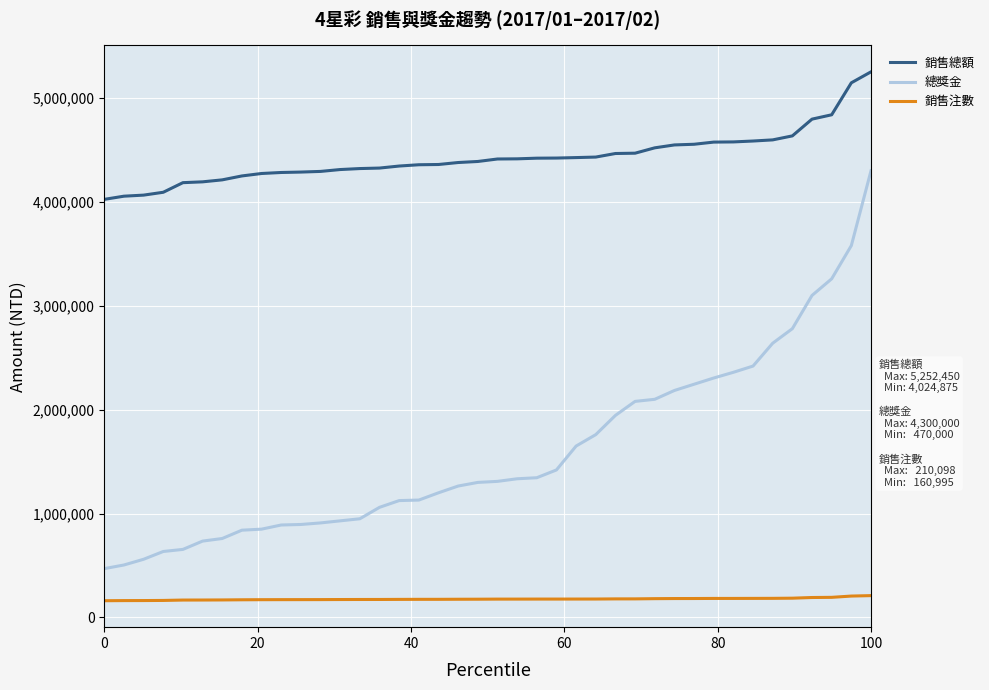

What is the minimum value for 銷售總額?

4024875